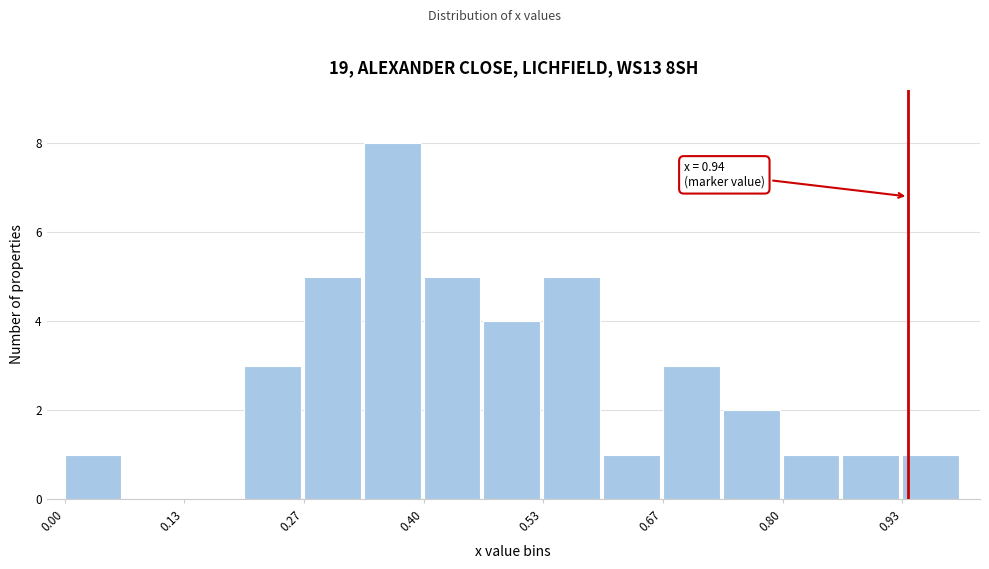

Read against the x-axis, roughly where is the centre of the tallest bar?

0.36